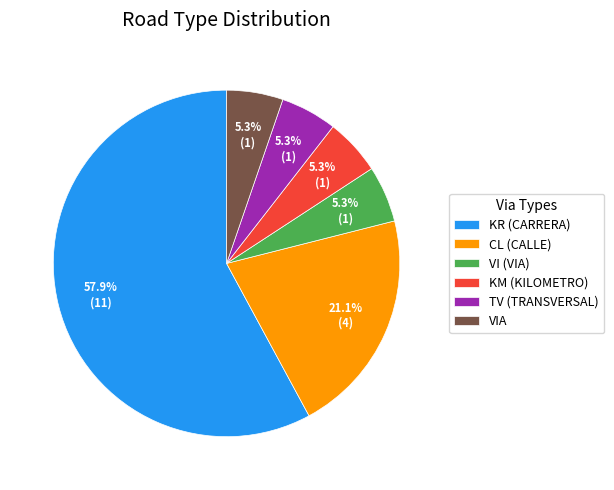

Which slice is the largest?

KR (CARRERA)